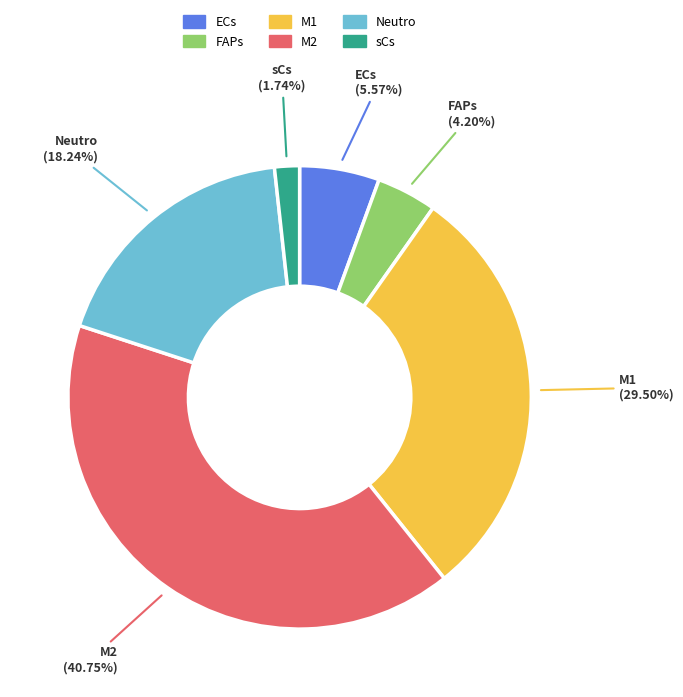

To the nearest percent, what percentage of the pie is sCs?

2%